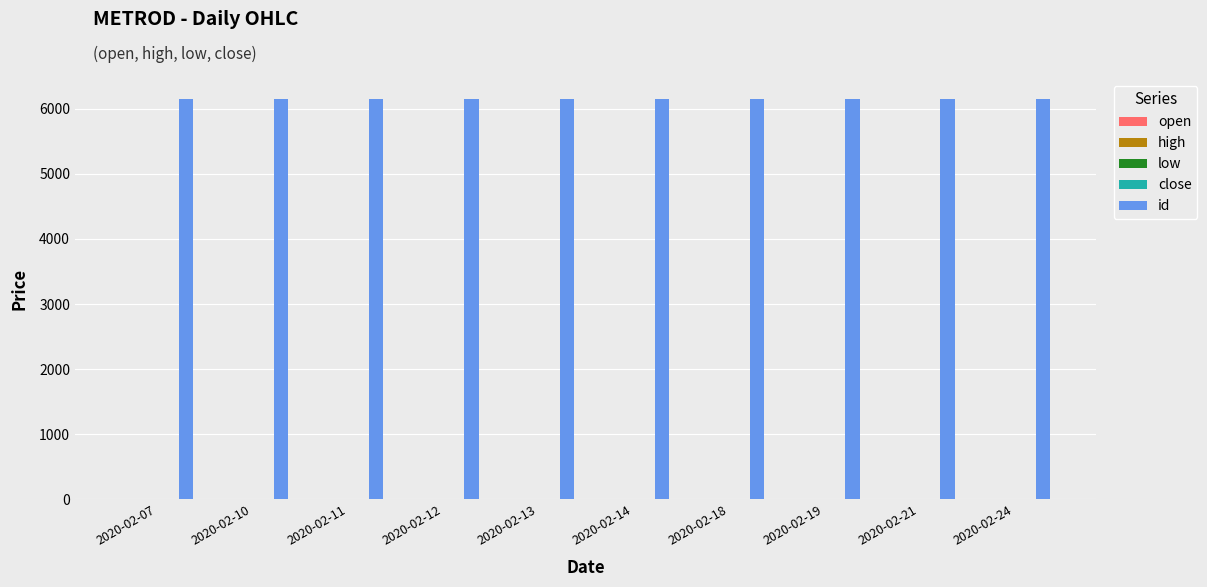

What is the maximum value shown in the chart?

6149.0